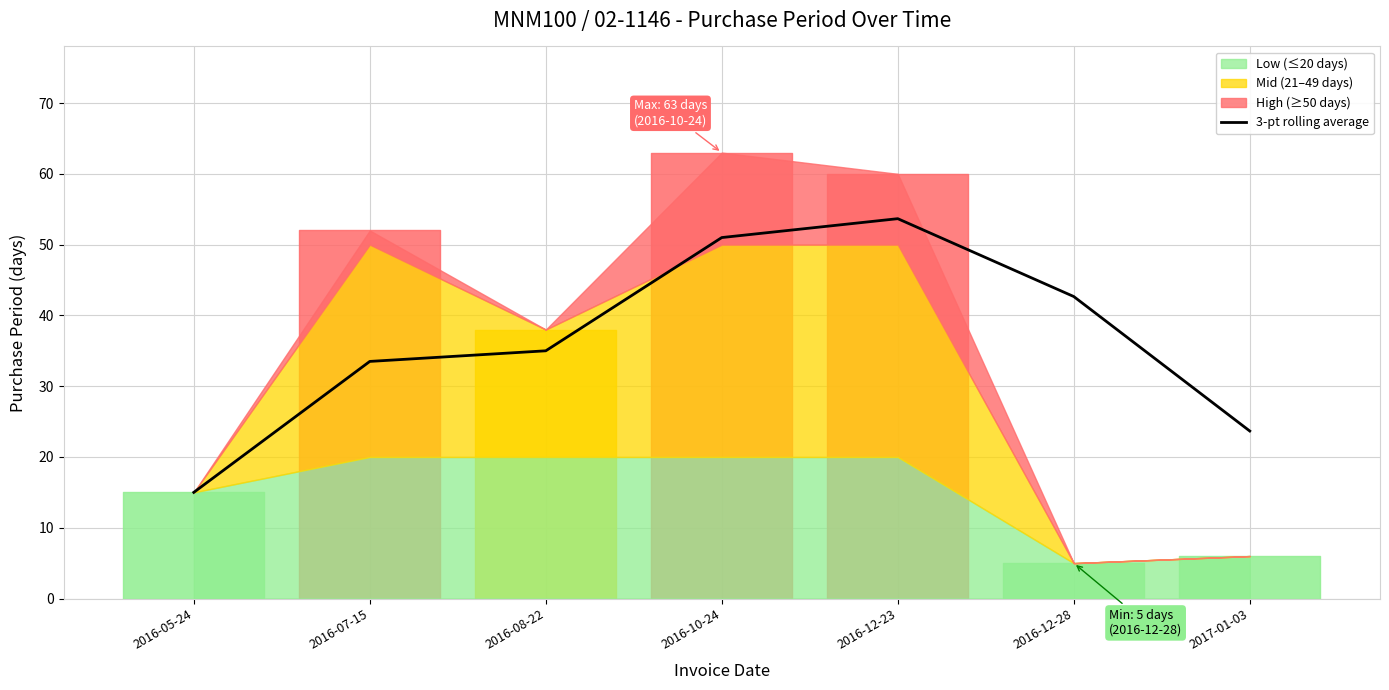

Does the chart have visible grid lines?

Yes